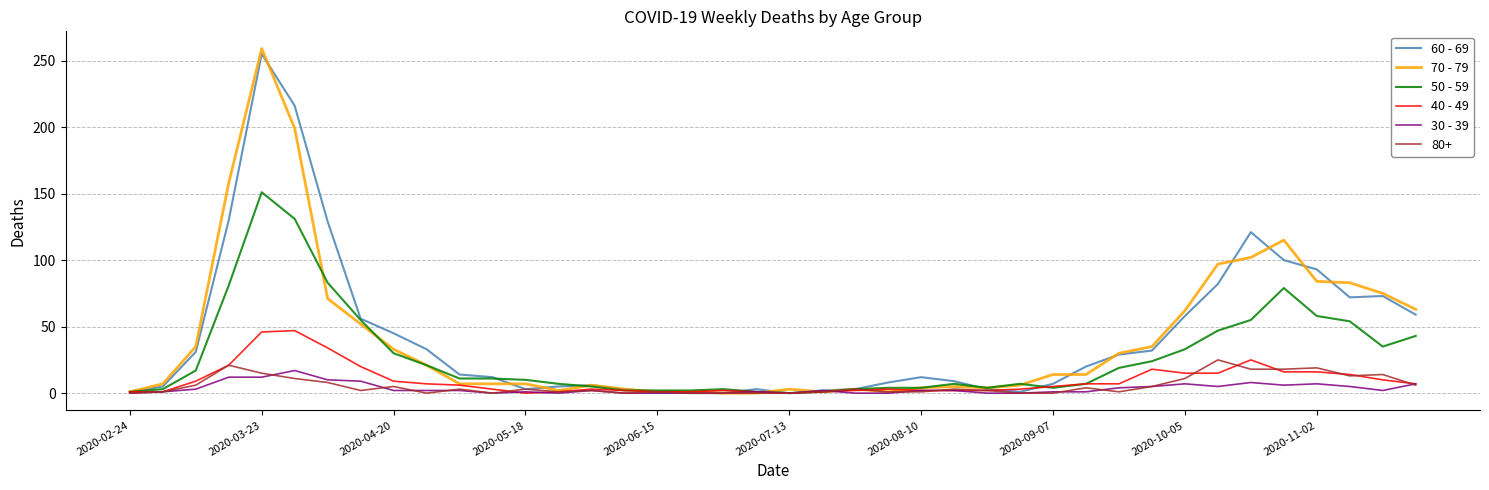

At which label does 60 - 69 reach its peak?

2020-03-23